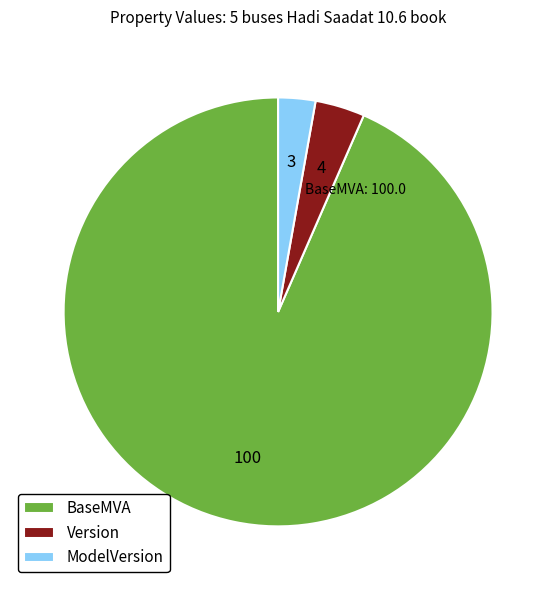

Count the number of slices in the pie.

3